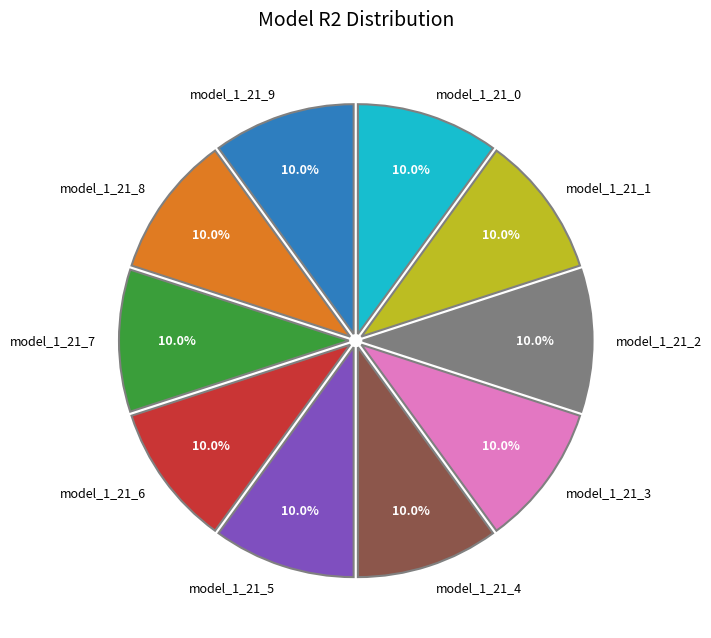

Is the sum of model_1_21_6 and model_1_21_0 greater than half?

No